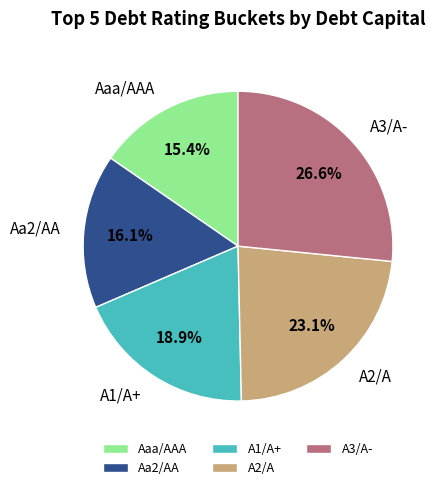

The A2/A slice represents 28% of the pie. True or false?

False